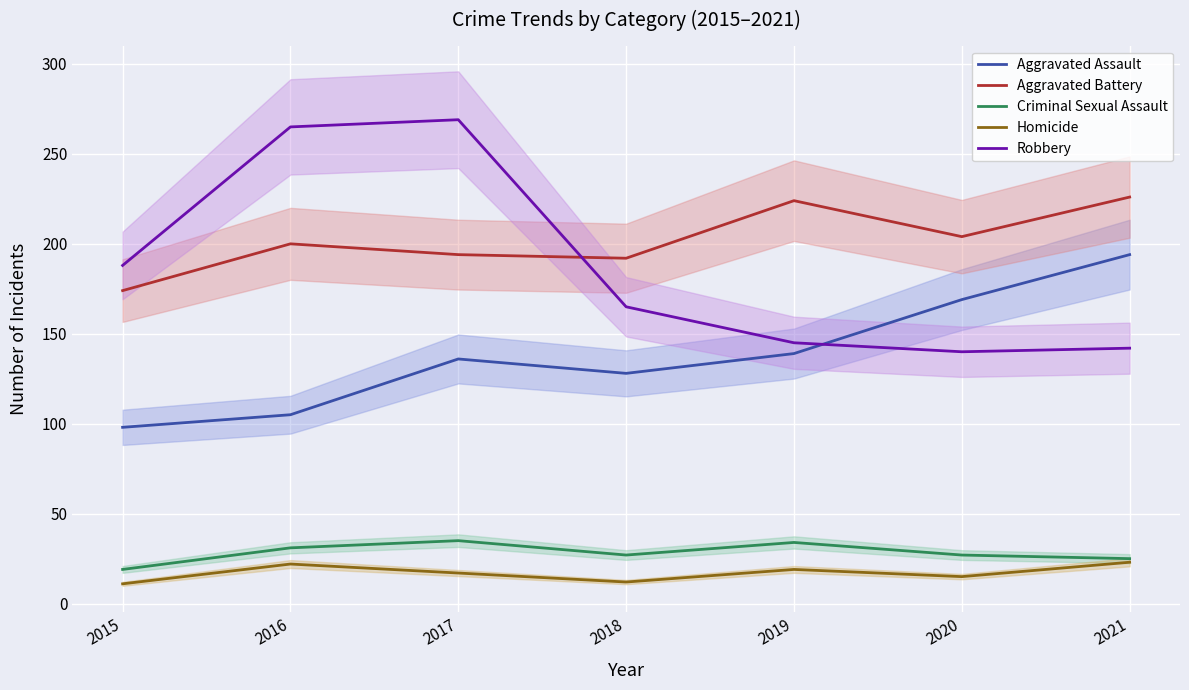

How many lines are shown in the chart?

5